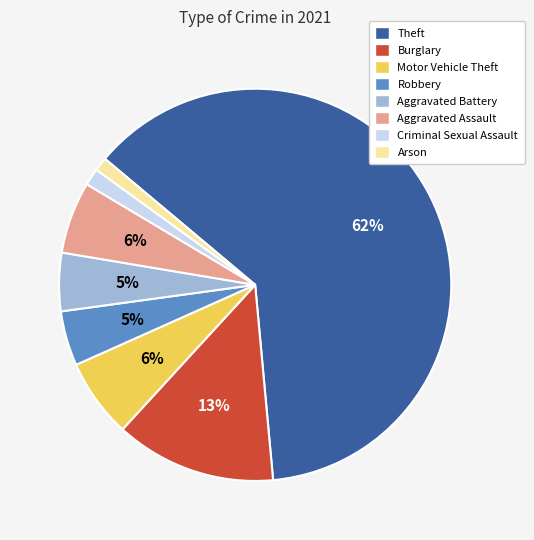

To the nearest percent, what is the difference between the Motor Vehicle Theft and Burglary slice percentages?

7%